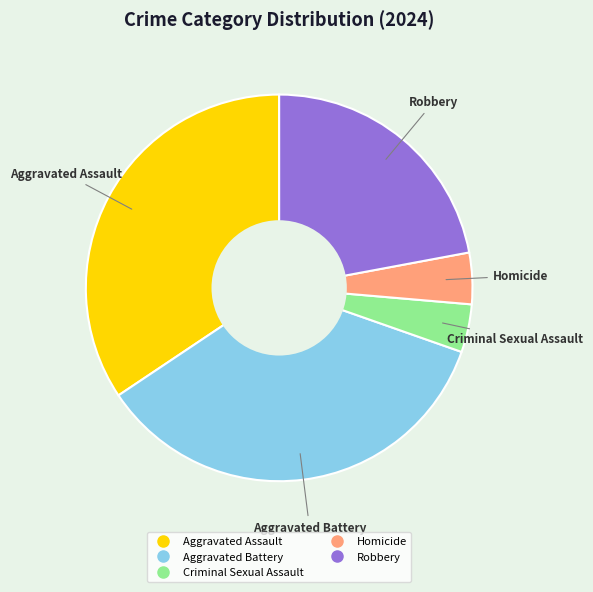

The Aggravated Assault slice represents 28% of the pie. True or false?

False